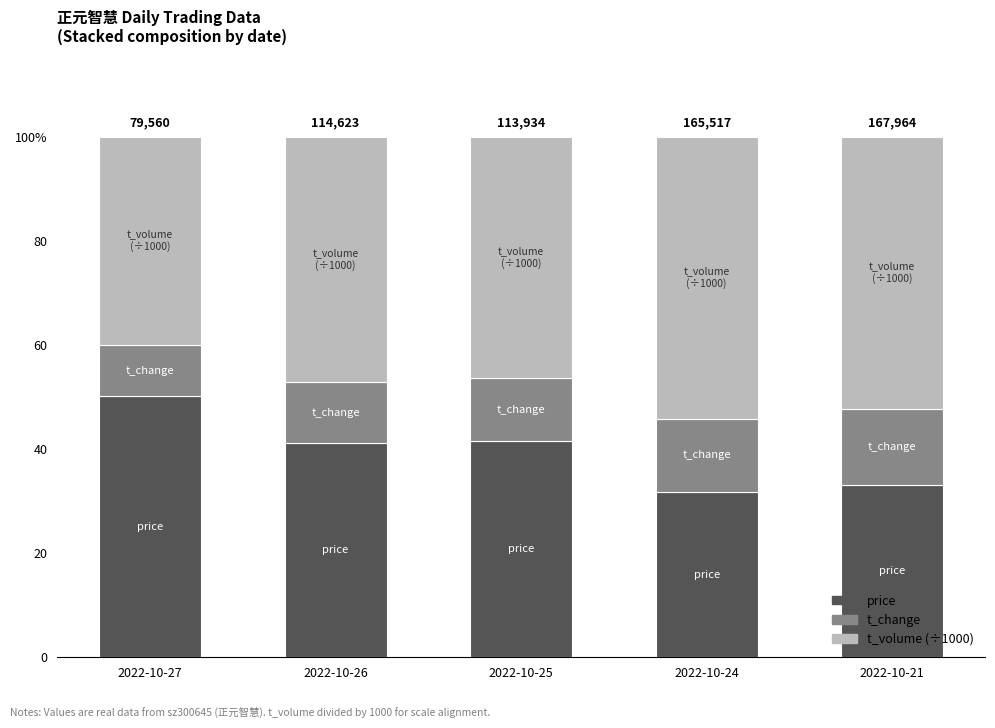

What are all the series names shown in the legend?

price, t_change, t_volume (÷1000)